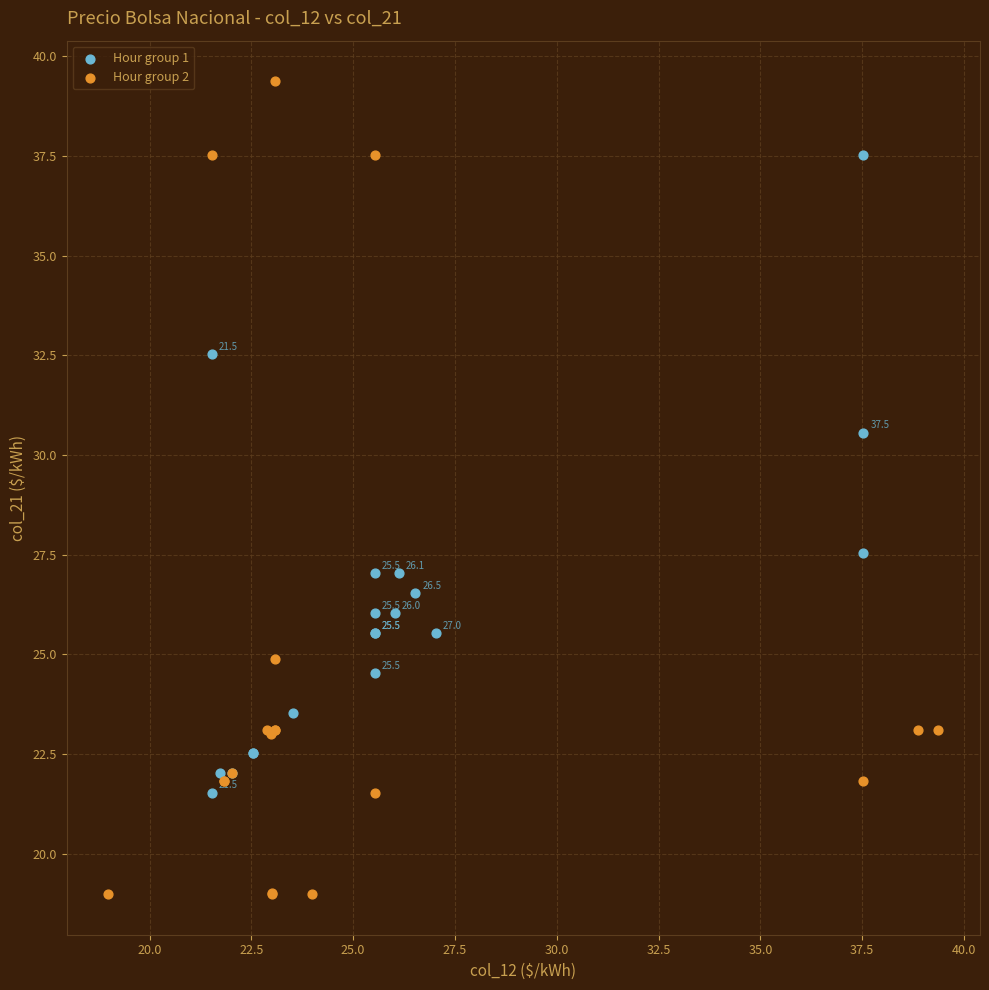

Which series has the widest spread of Y values?

Hour group 2